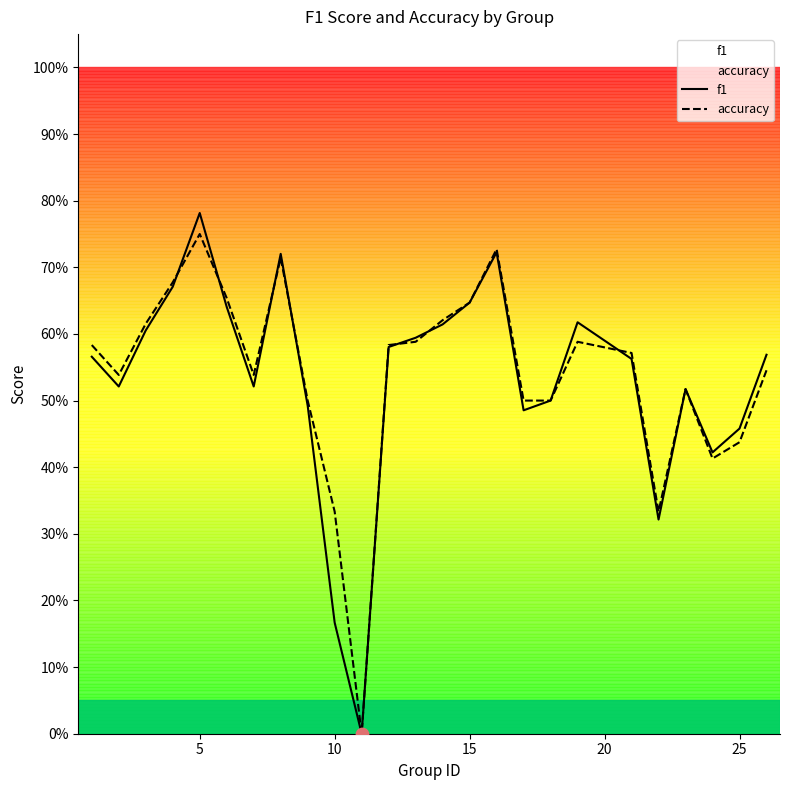

Which series has the widest spread of Y values?

f1